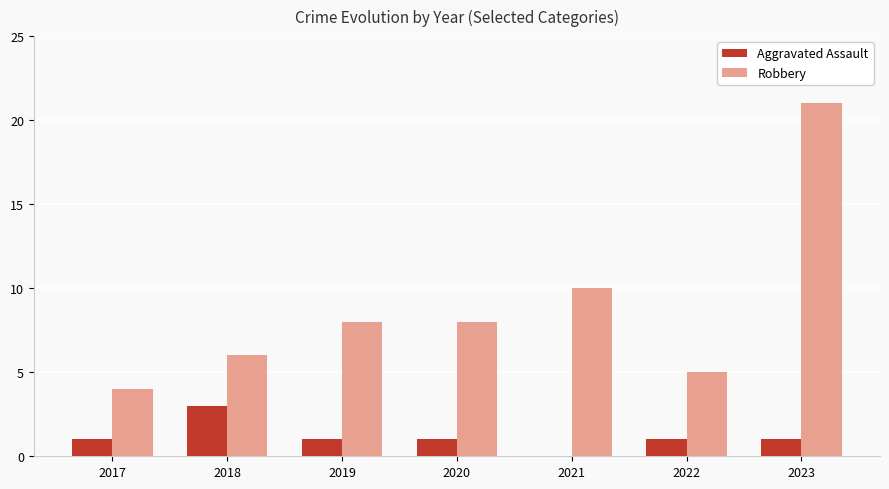

What is the approximate value of Robbery at 2017?

4